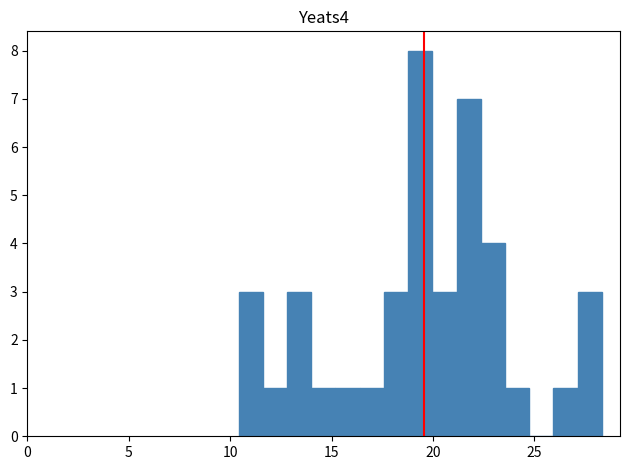

Read against the x-axis, roughly where is the centre of the tallest bar?

19.5